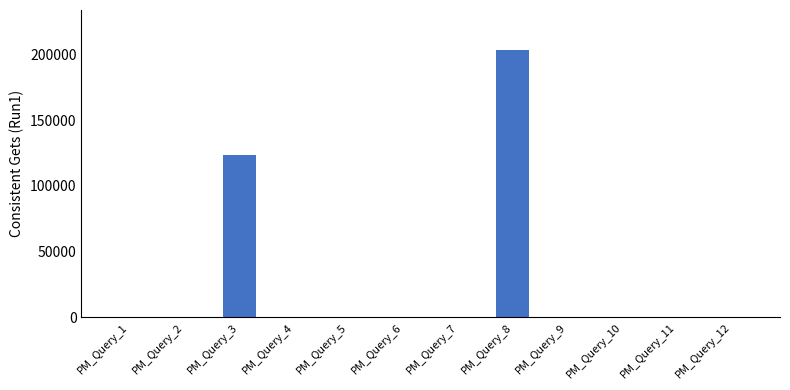

What is the maximum value shown in the chart?

203541